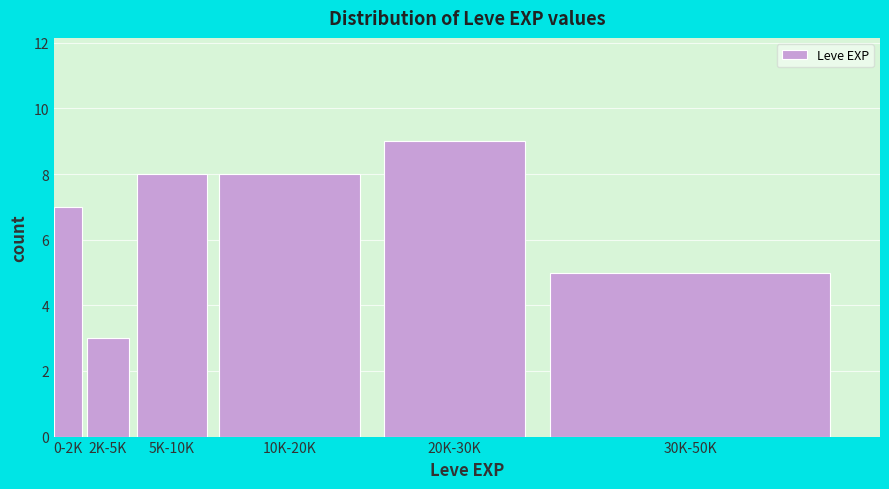

Reading left to right, transcribe all the data shown in this chart.

7	3	8	8	9	5